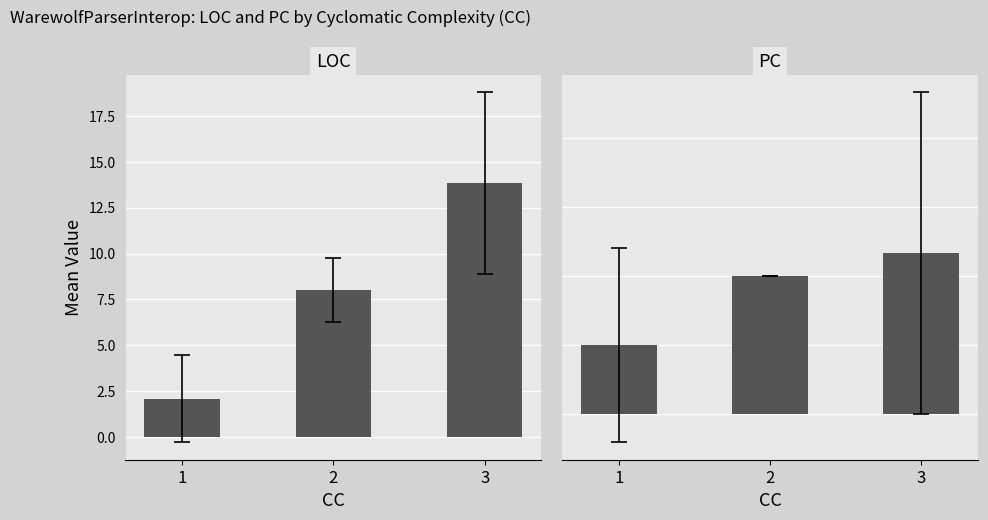

What is the difference between the maximum and minimum values in the LOC series?

11.7